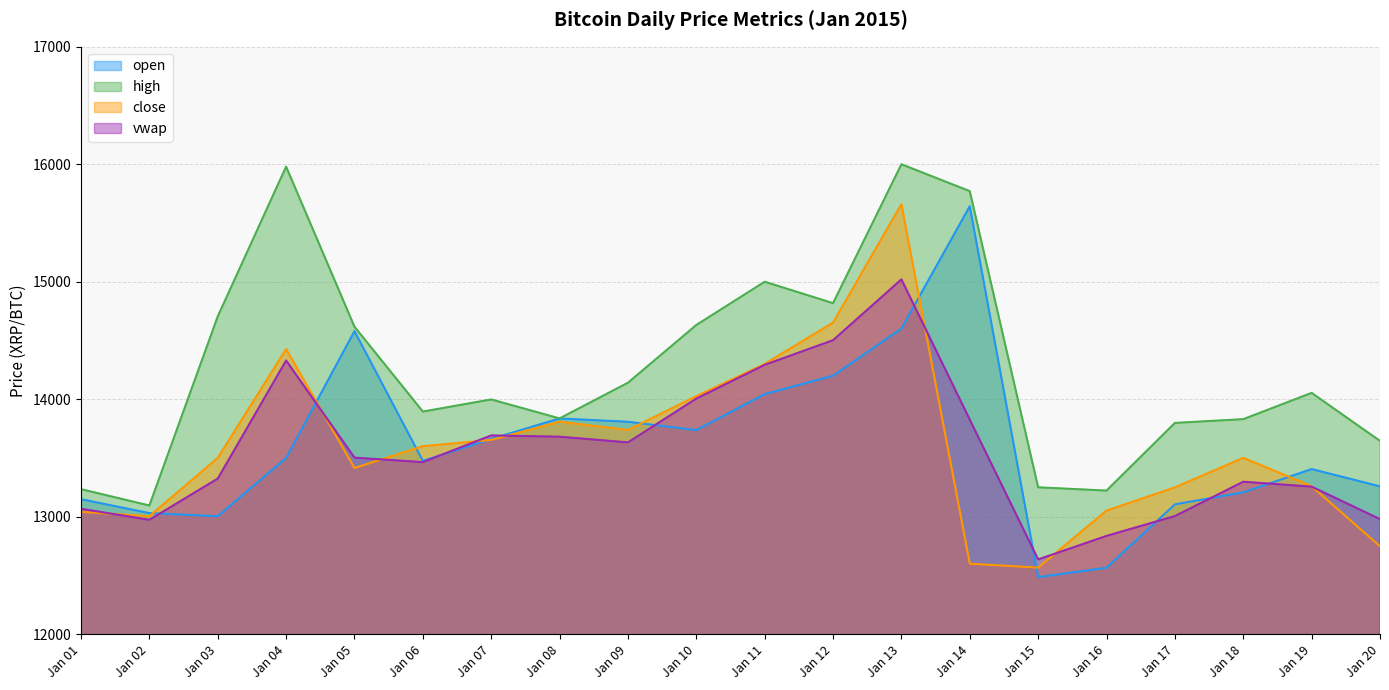

True or false: high has more than 0 points higher than both neighbors.

True